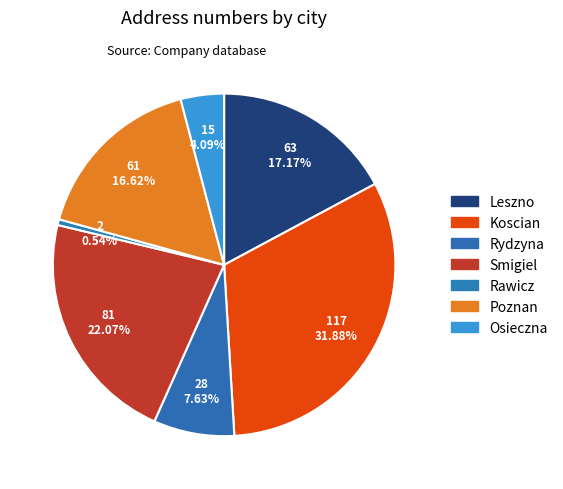

Combined, what portion of the pie is Smigiel and Poznan?

38.7%